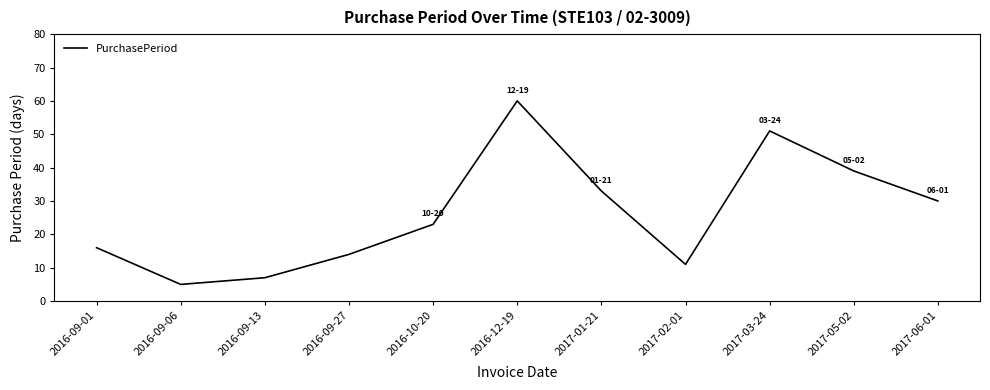

At which category does the chart reach its minimum across all series?

2016-09-06